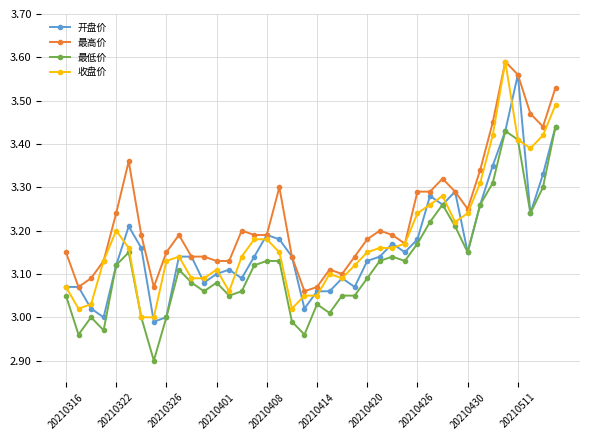

Which series has the largest total across all categories?

最高价